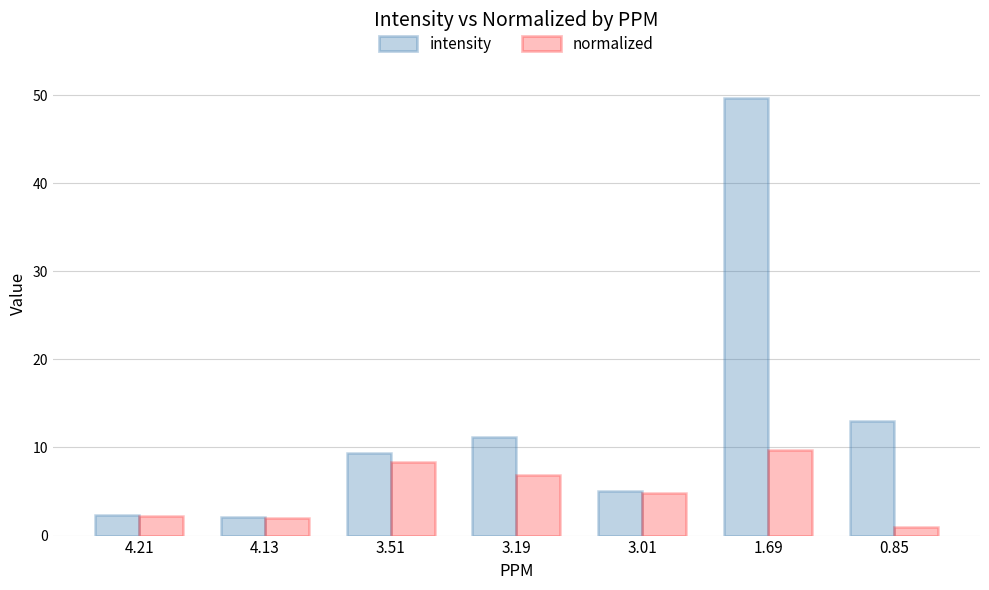

What is the label of the 5th bar from the left?

3.01